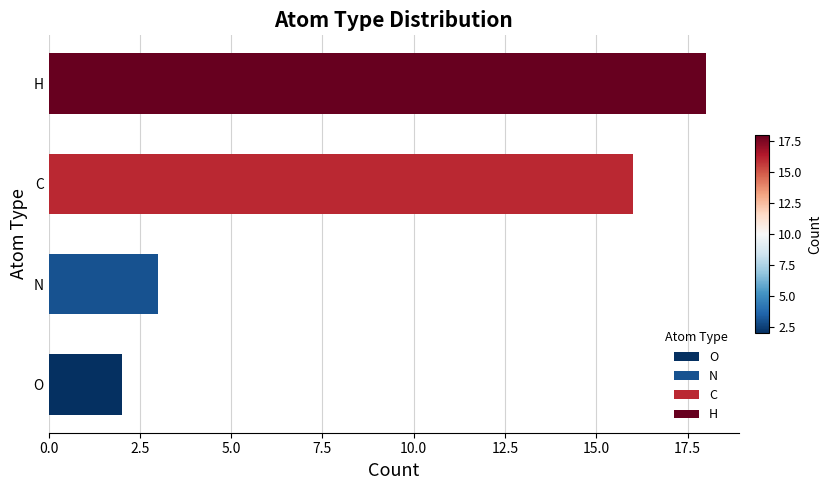

What position from the left is N?

2